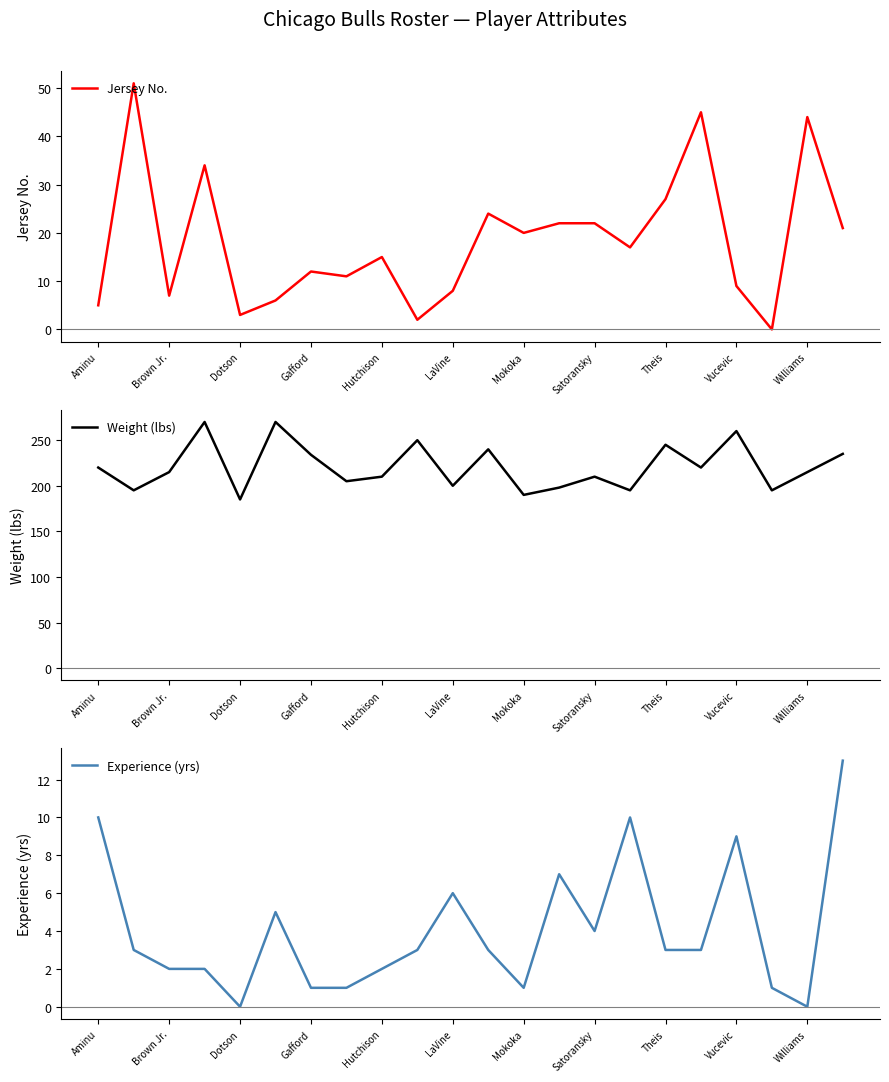

Where is the first local minimum for Jersey No.?

Brown Jr.